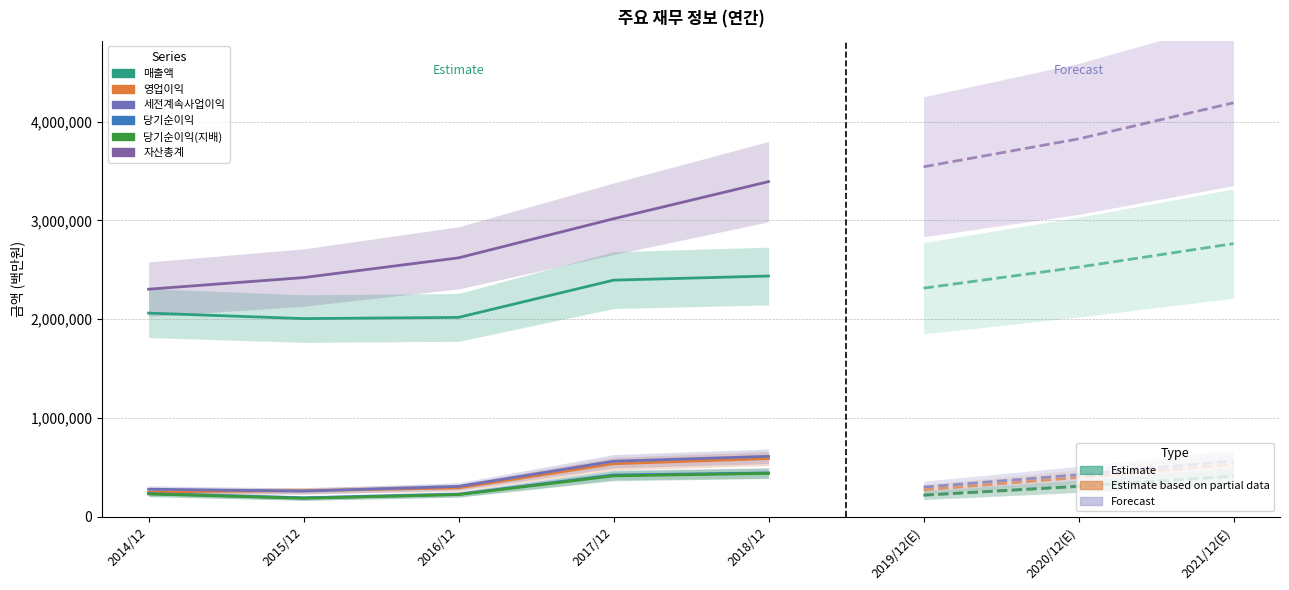

True or false: 당기순이익 and 매출액 intersect in this chart.

False